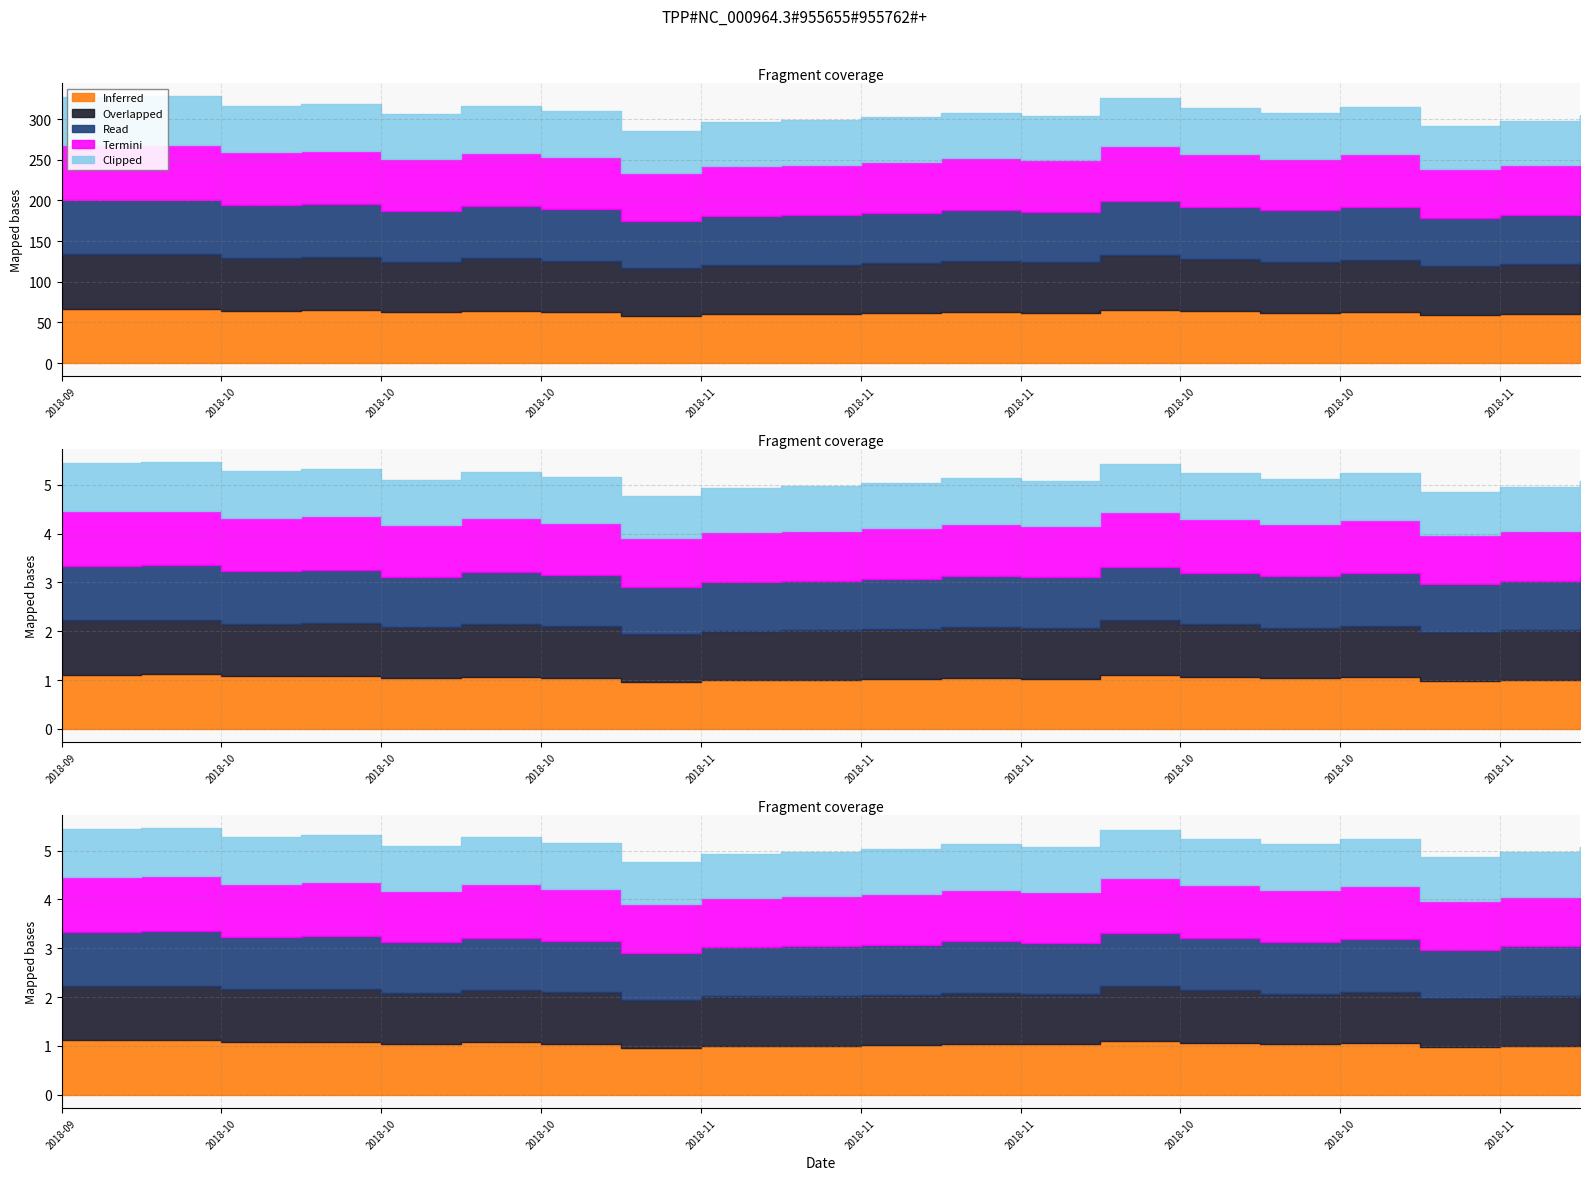

At which category does Read reach its first local peak?

2018-10-01